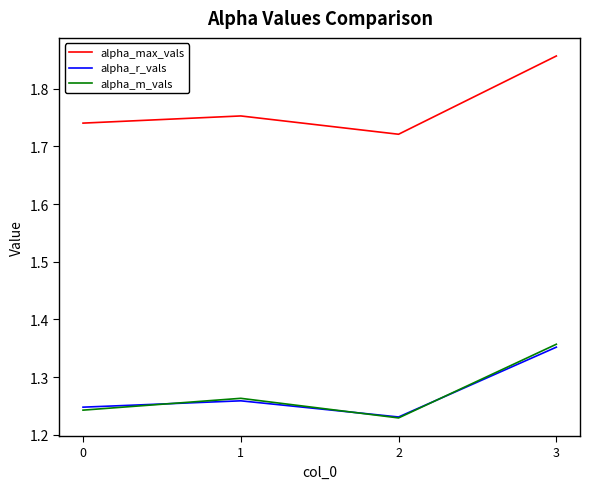

How many intersections are there between alpha_r_vals and alpha_m_vals?

3